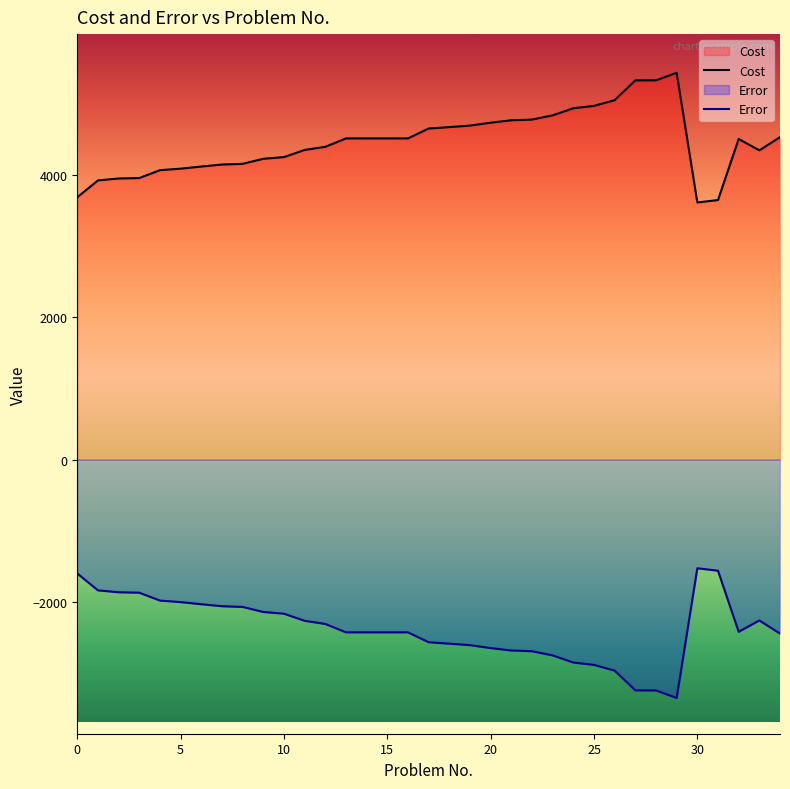

At which label does Cost first exceed 4512?

17